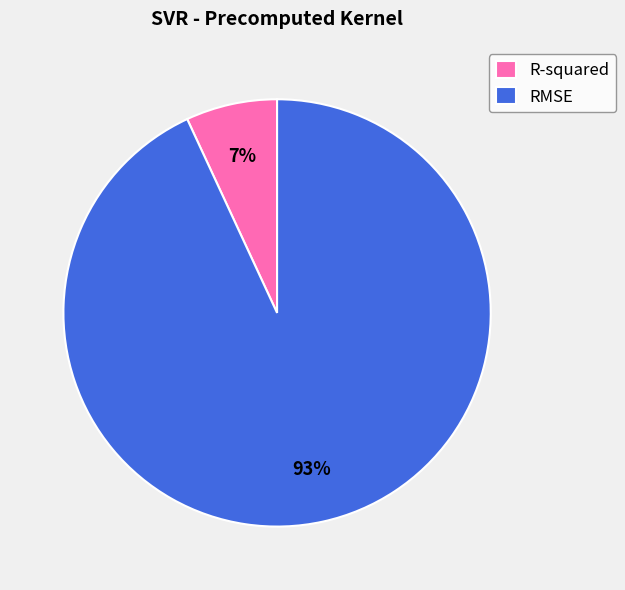

Is it true that RMSE is 93% of the pie?

True